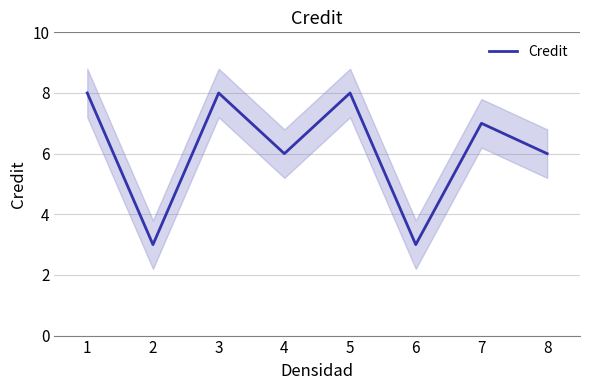

Reading left to right, extract all data points from this chart.

8	3	8	6	8	3	7	6